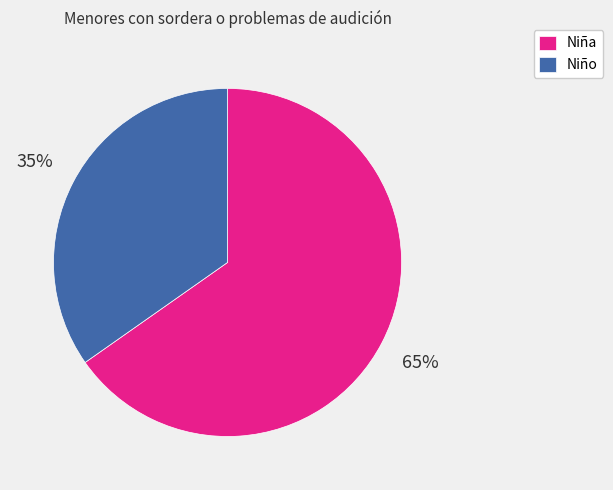

Approximately how many times larger is the value at Niño compared to Niña?

0.5